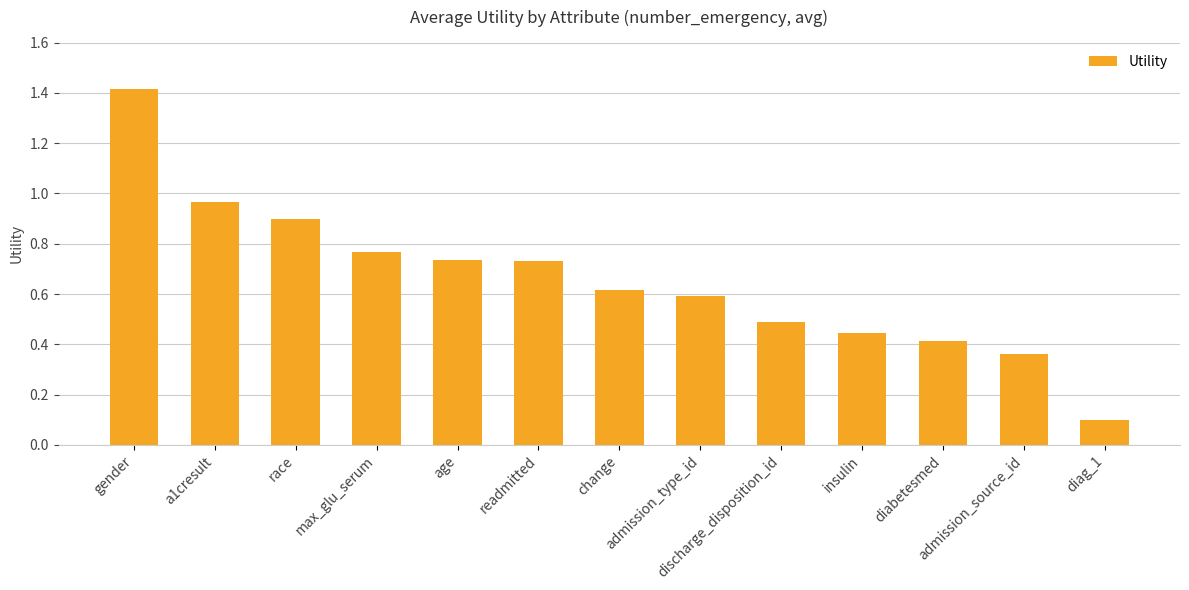

The chart shows a value of 0.1 at change. True or false?

False